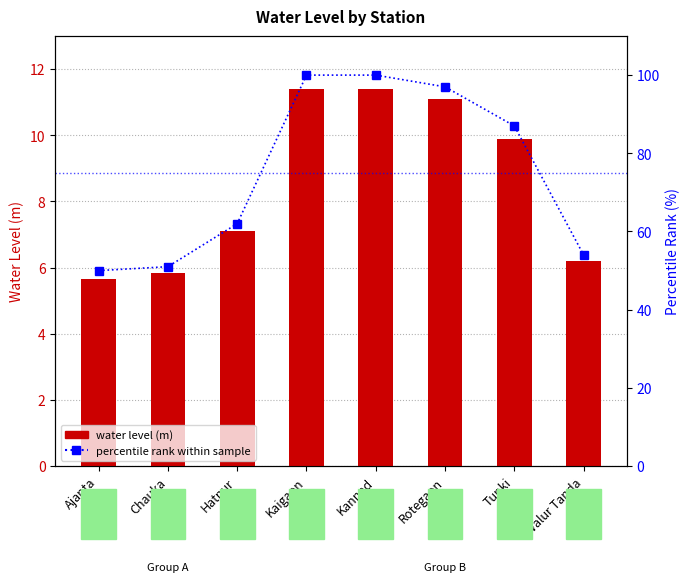

Is it true that water_level (in m) equals 7.3 at Rotegaon?

False